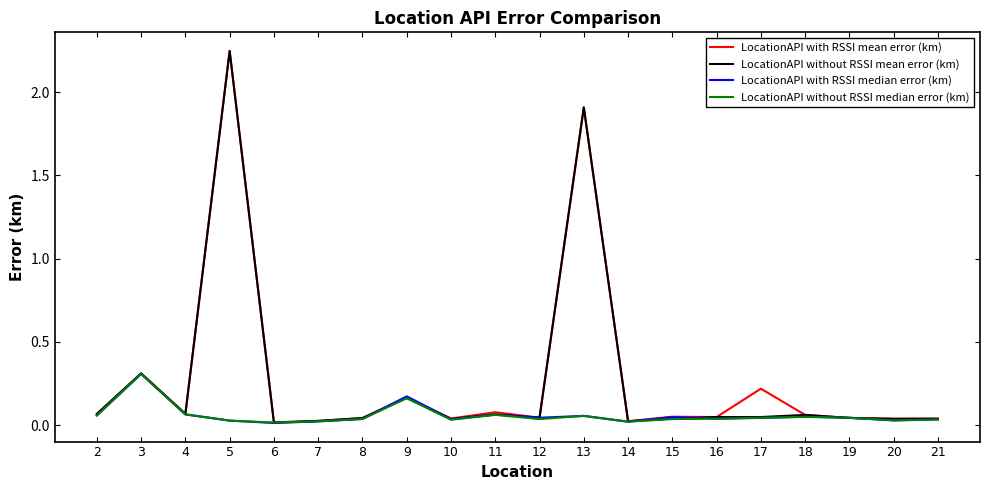

The value of LocationAPI without RSSI mean error (km) at 13 is 1.9. True or false?

True